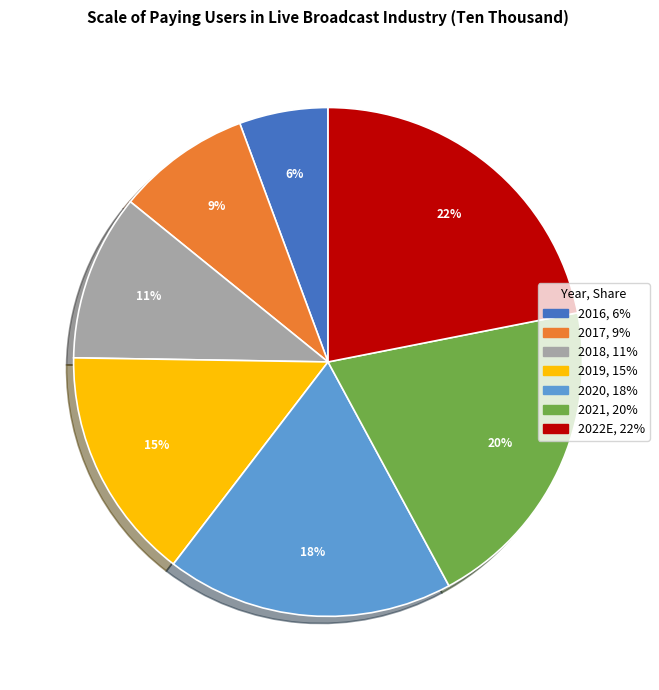

To the nearest percent, what percentage of the pie is 2016?

6%